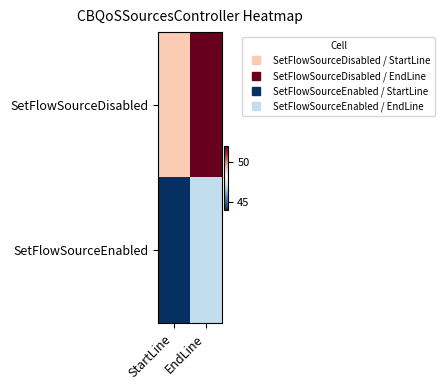

Which series changed the most between StartLine and EndLine?

SetFlowSourceDisabled